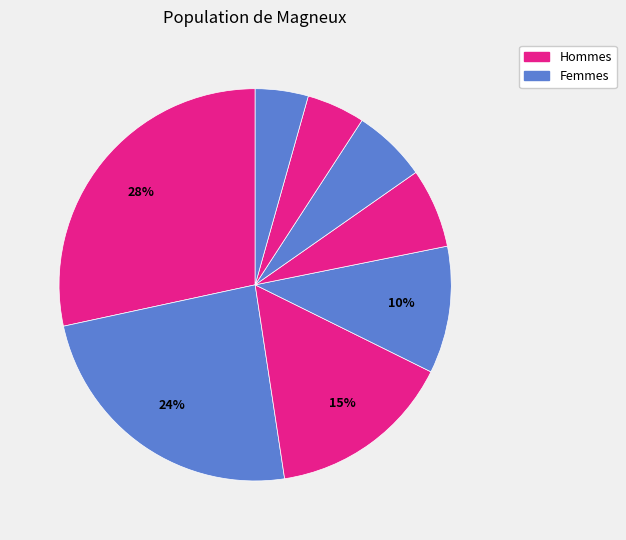

How many segments does this pie chart have?

8